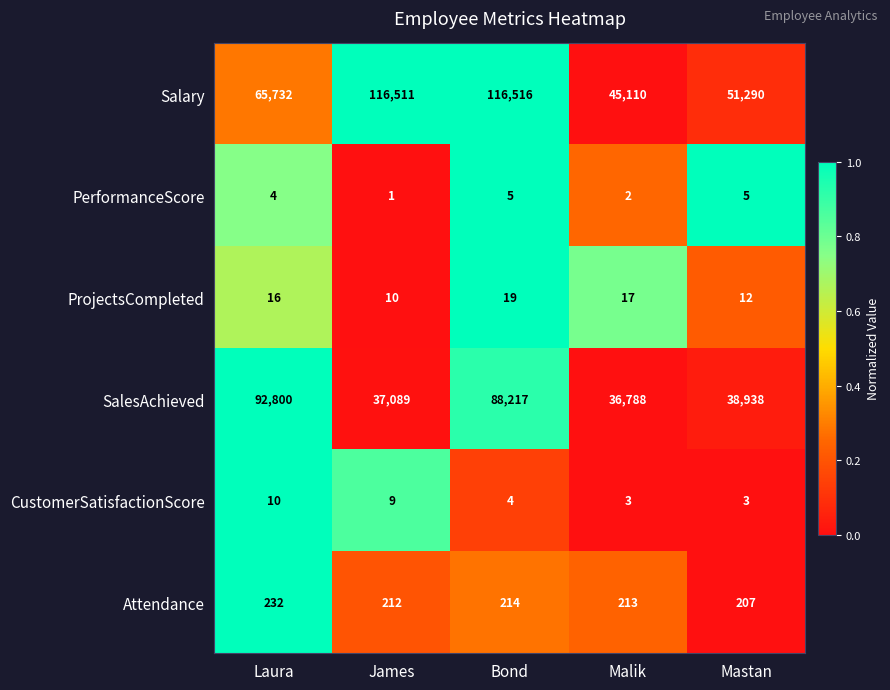

At which category is the sum across all series the highest?

Bond